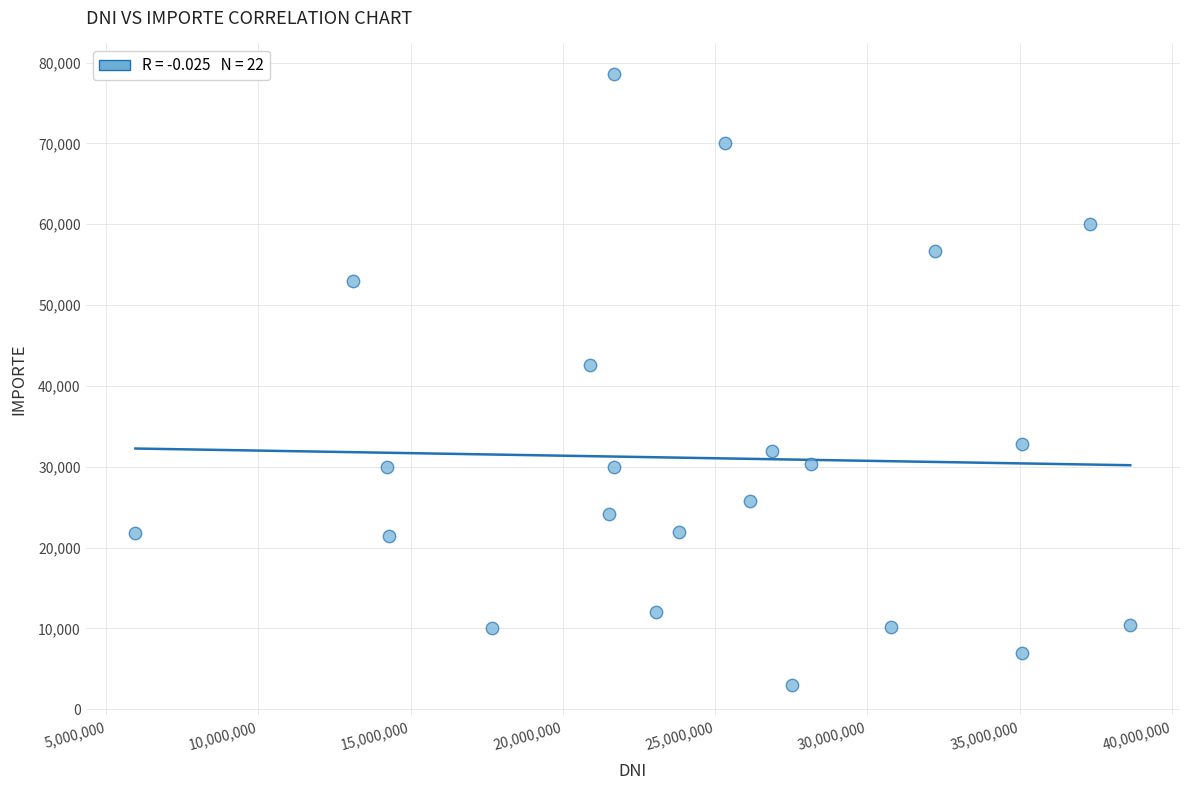

What Y value in the scatter plot is closest to 40800?

42600.0